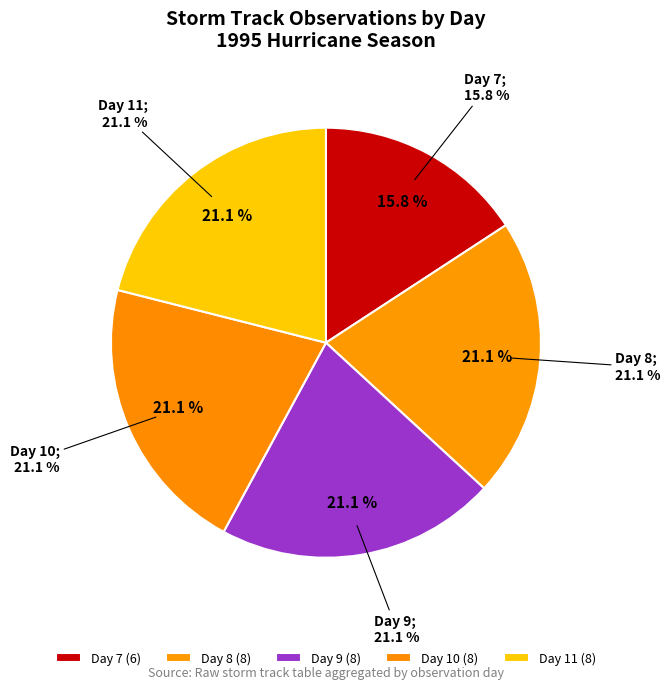

What is the ratio of the value at Day 10 to the value at Day 8?

1.0